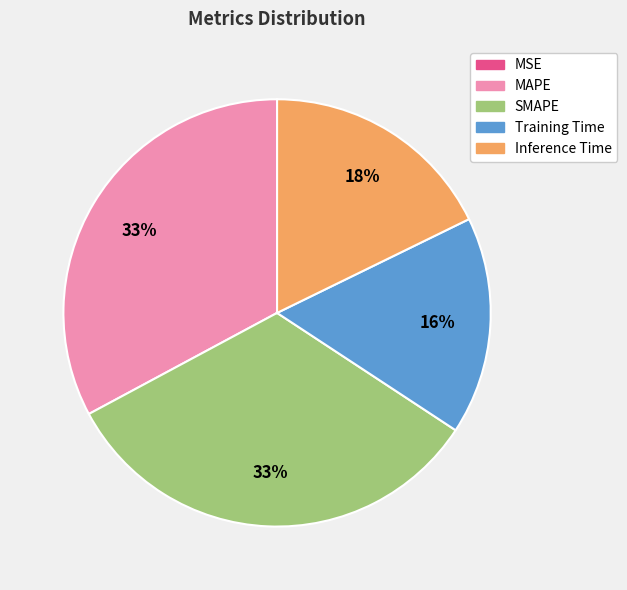

Is it true that MAPE is 45% of the pie?

False